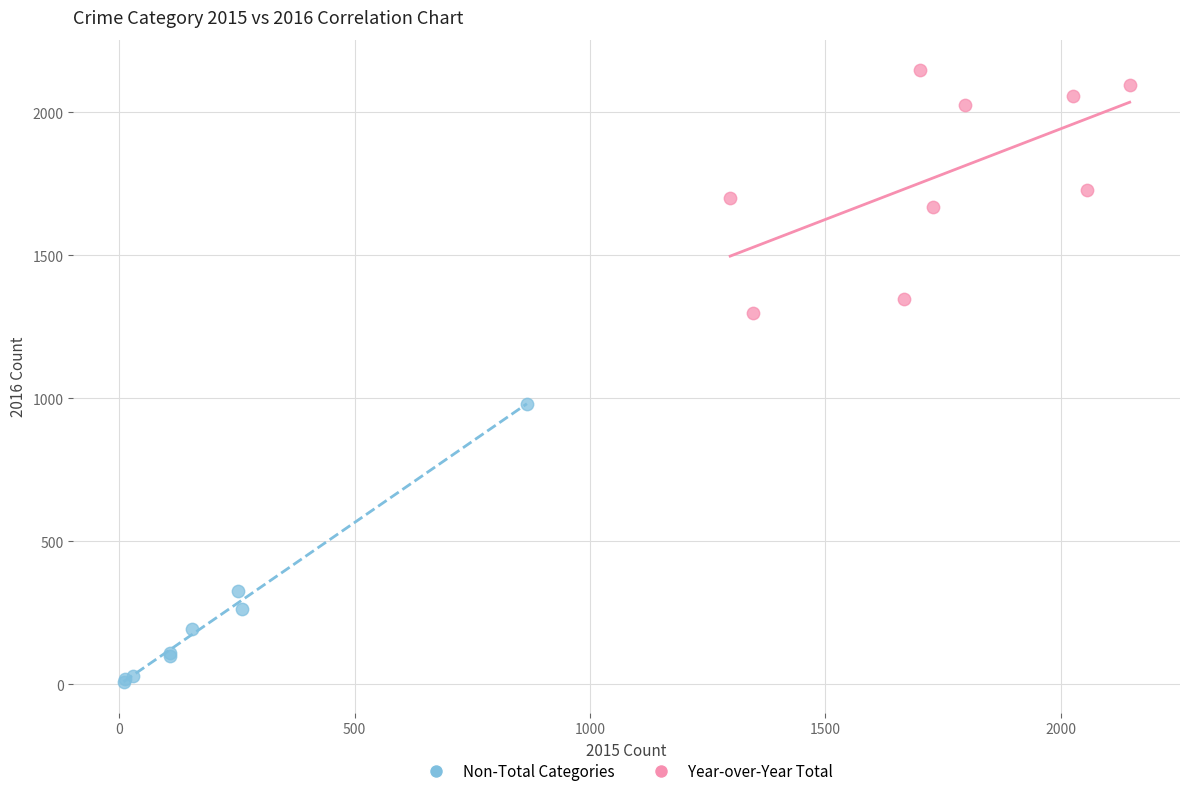

Which series contains the highest Y value?

Year-over-Year Total